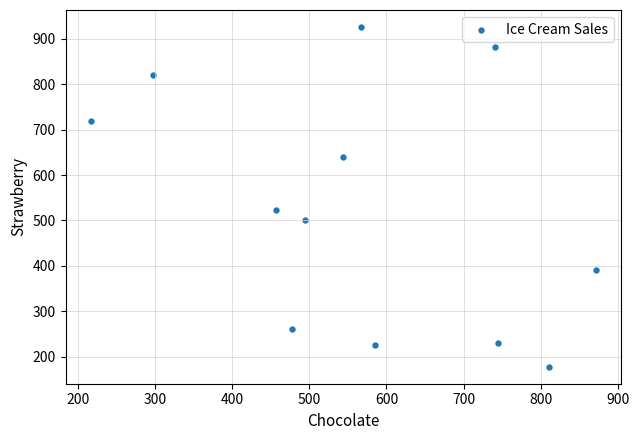

What is the range of Y values (max minus min)?

748